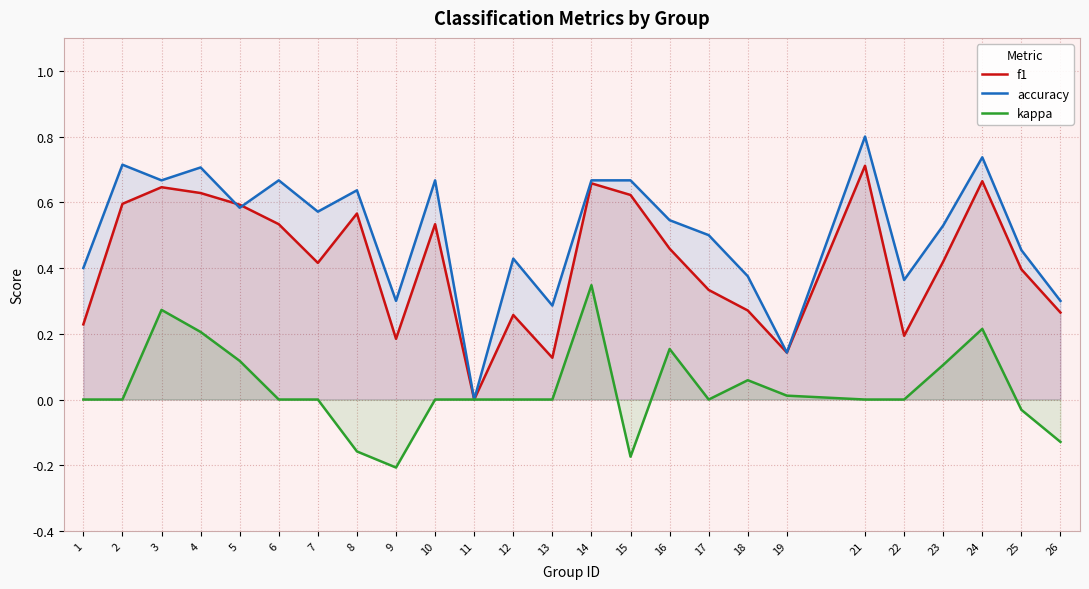

Where is the first local maximum for accuracy?

2